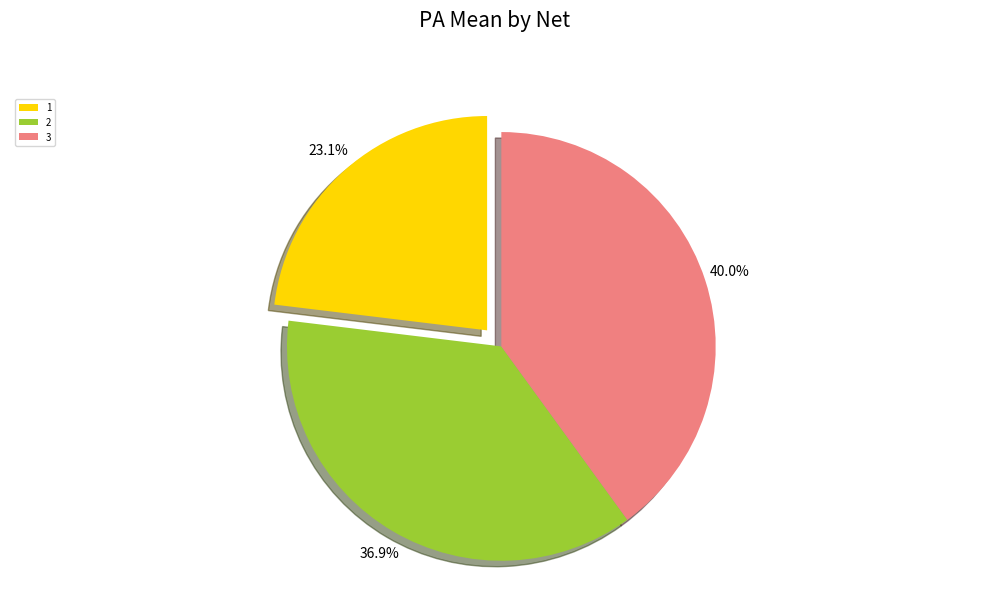

To the nearest percent, what is the average slice percentage?

33%